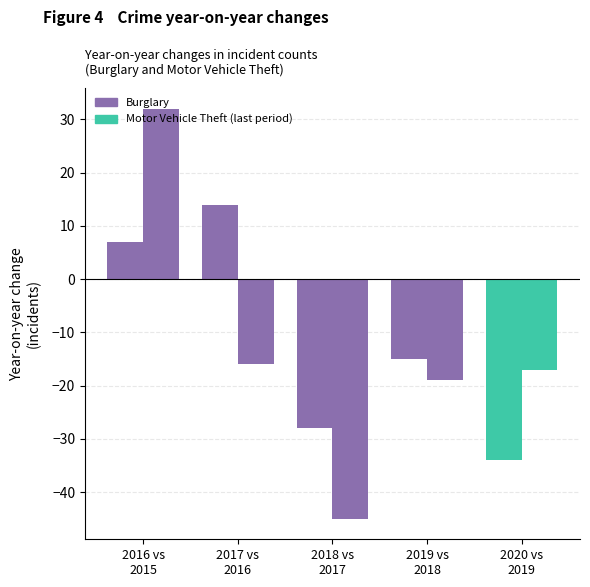

Count the number of categories in the chart.

5